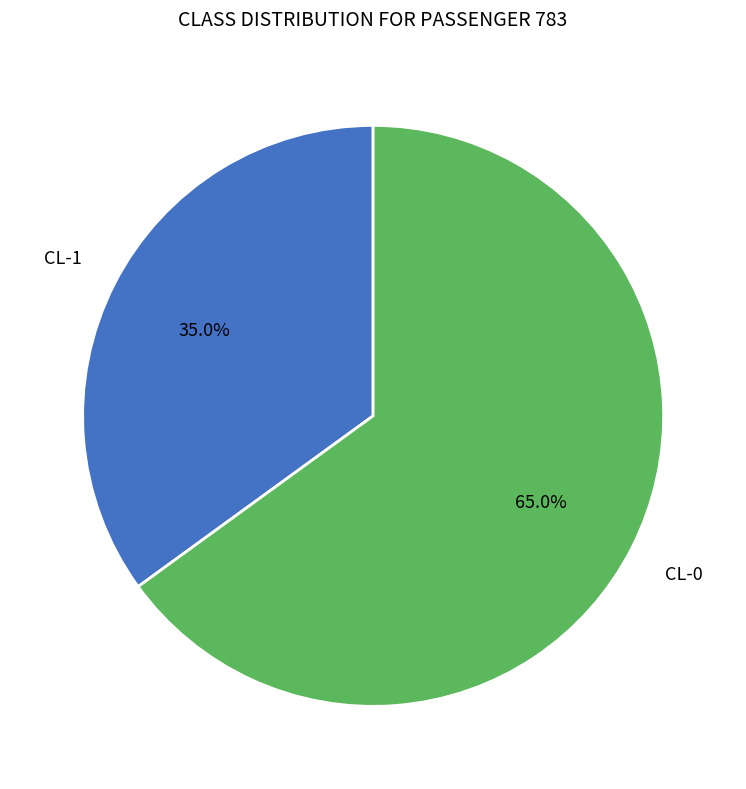

Which has a higher value, CL-1 or CL-0?

CL-0